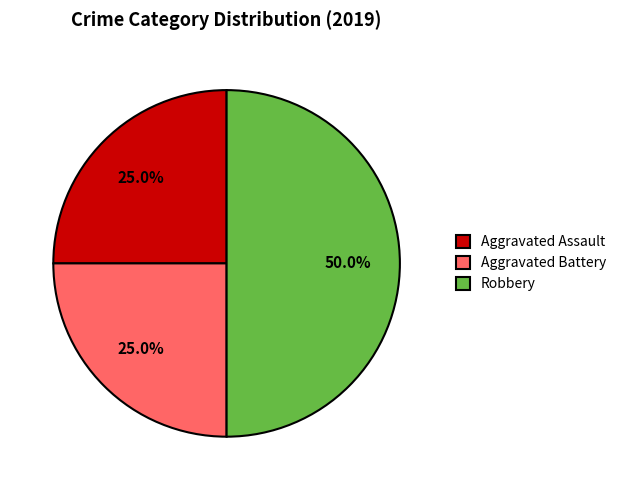

What is the largest slice in the pie chart?

Robbery